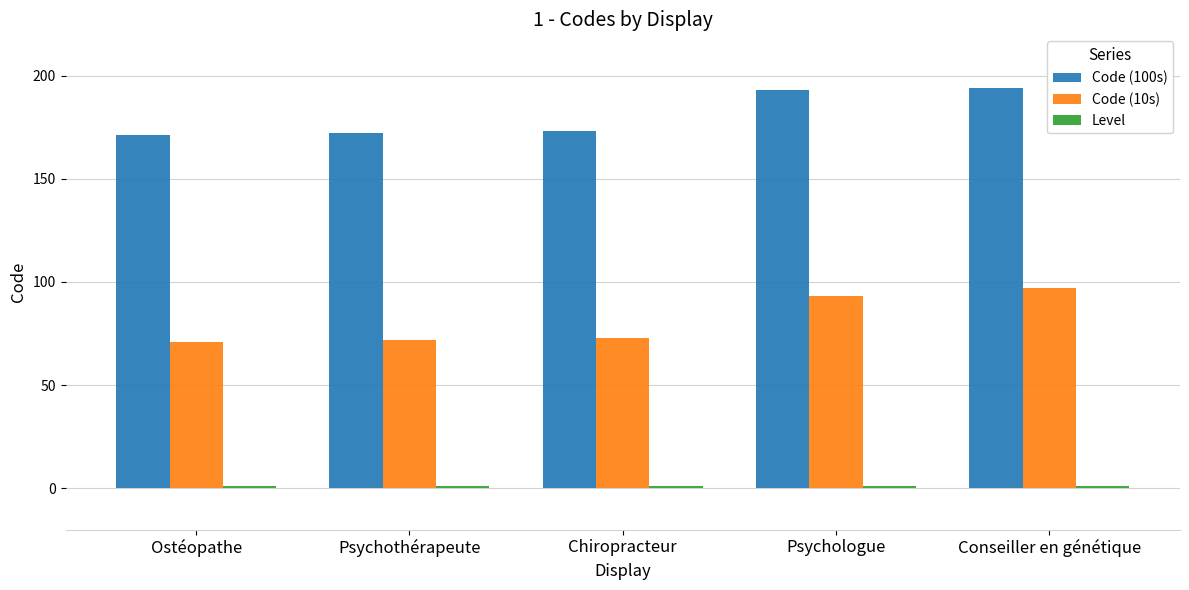

Is it true that Code (100s) equals 116 at Psychologue?

False